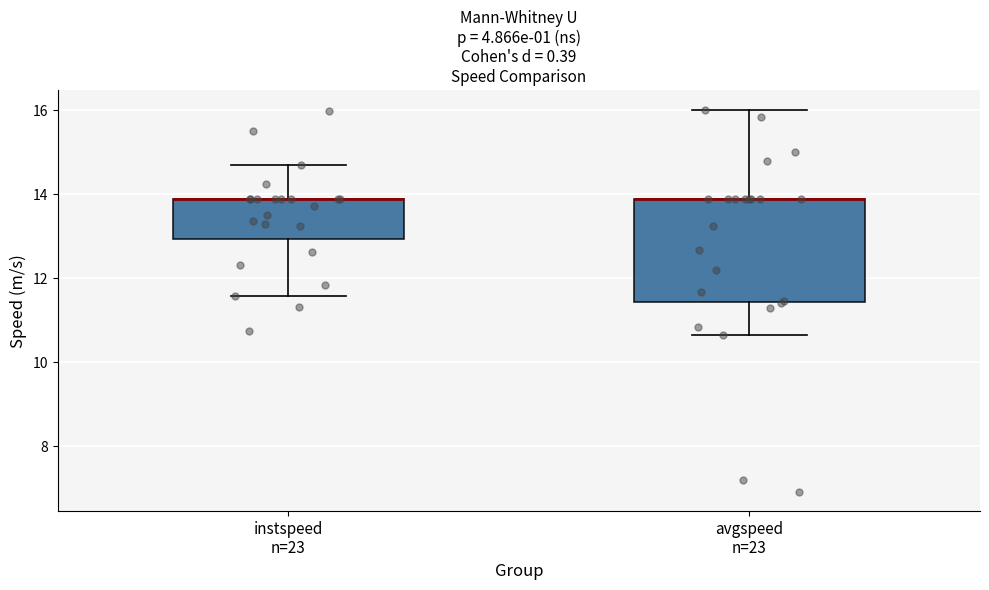

Comparing the boxes themselves (not the whiskers), which one is the tallest?

avgspeed n=23